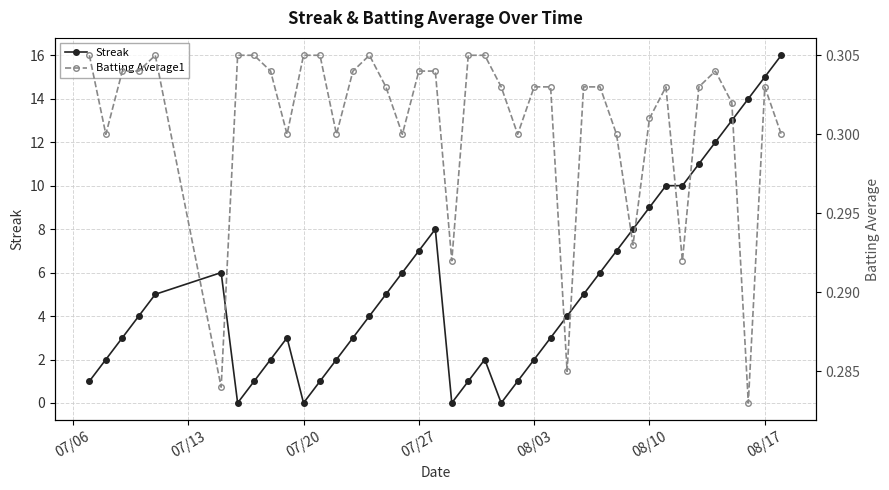

List the series in order of their peak value, lowest first.

Batting Average1, Streak